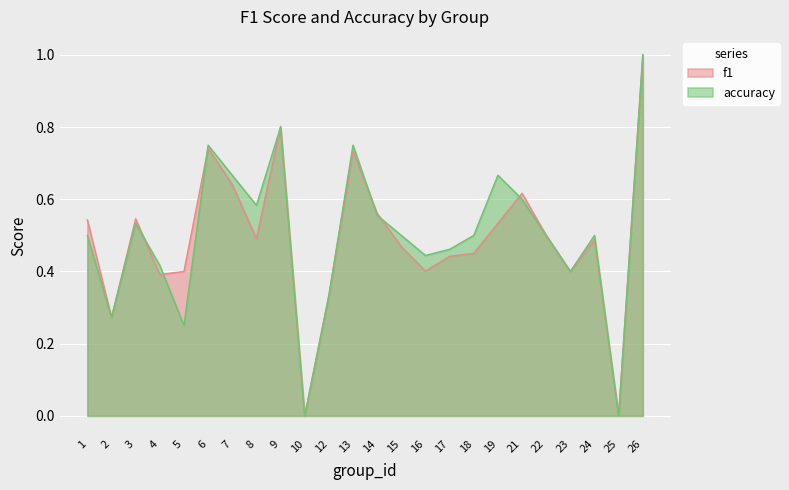

What is the value of the f1 point at the 15th from the left?

0.4